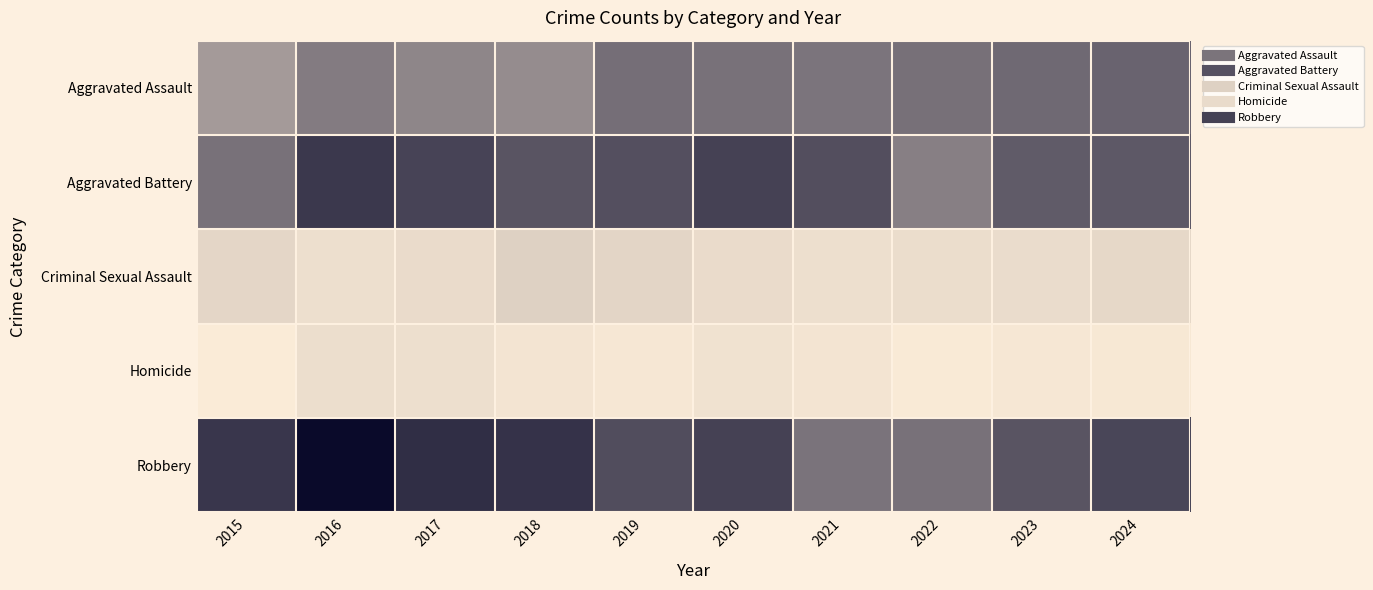

Between 2021 and 2016, which is larger?

2021